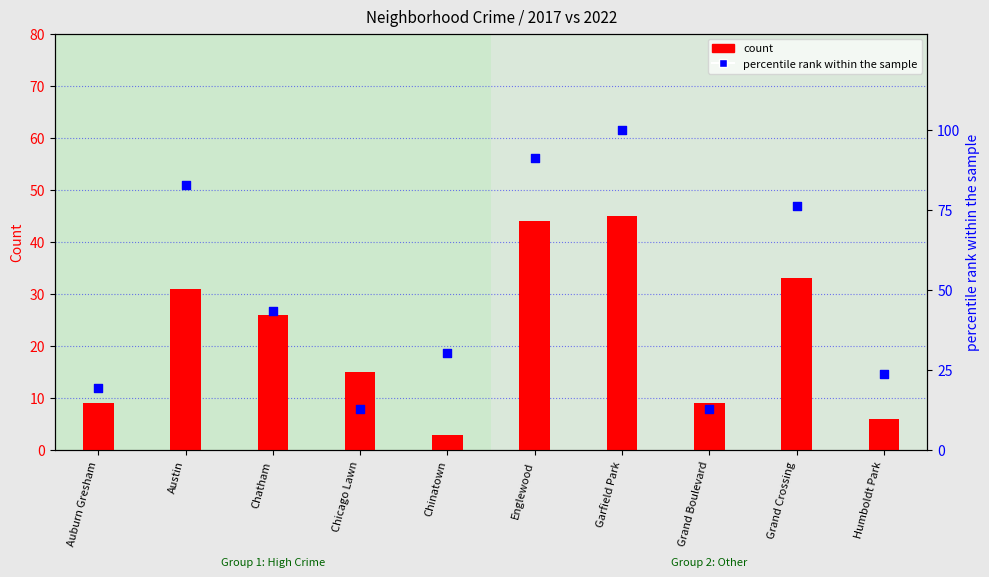

At how many categories does at least one series exceed 54?

4